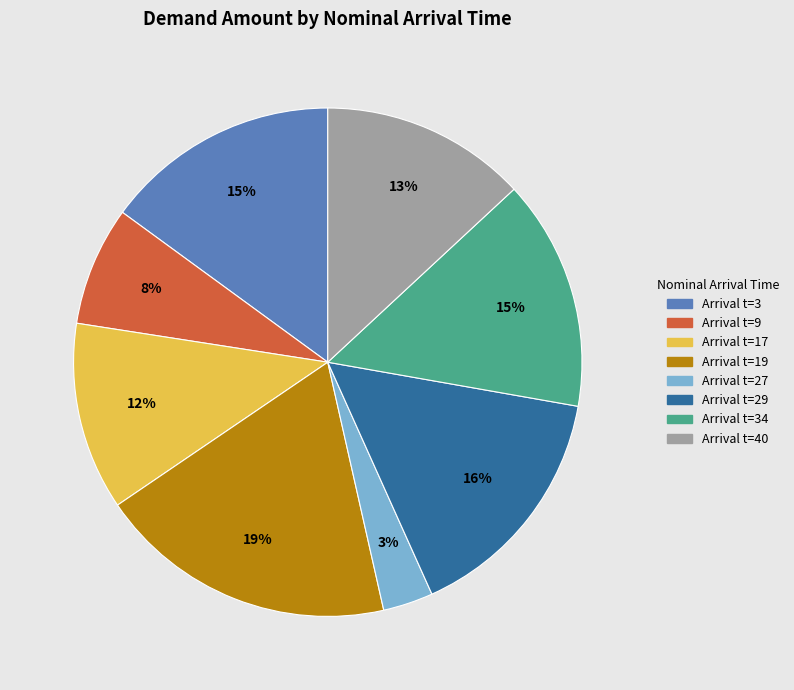

To the nearest percent, what is the average slice percentage?

12%